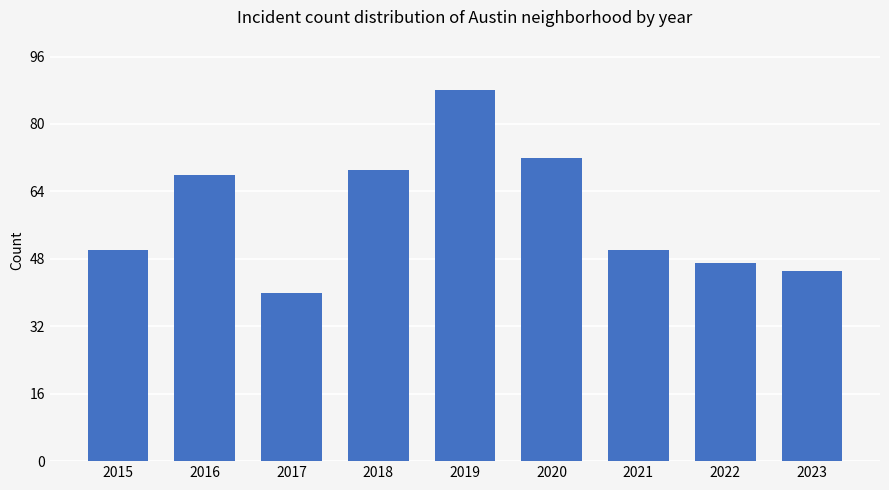

Where is the data nearest to the value 64?

2016